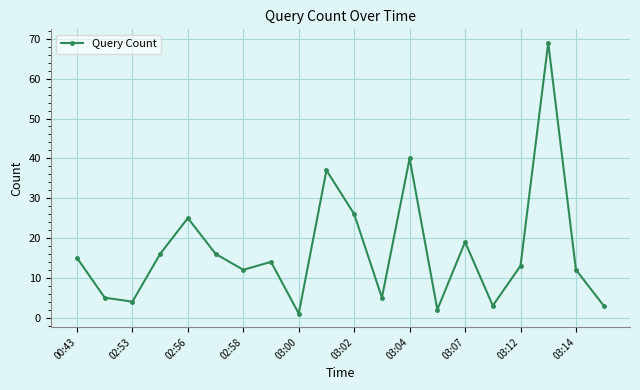

What is the difference between the maximum and second lowest values?

67